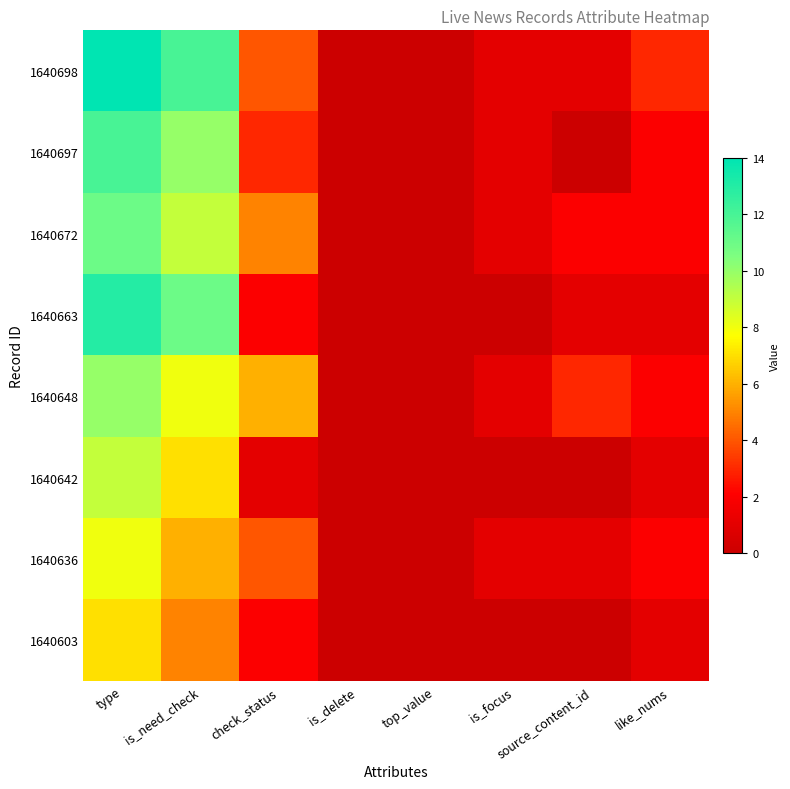

Reading left to right, what are all the values shown in this chart?

1640698: type=14	is_need_check=12	check_status=4	is_delete=0	top_value=0	is_focus=1	source_content_id=1	like_nums=3
1640697: type=12	is_need_check=10	check_status=3	is_delete=0	top_value=0	is_focus=1	source_content_id=0	like_nums=2
1640672: type=11	is_need_check=9	check_status=5	is_delete=0	top_value=0	is_focus=1	source_content_id=2	like_nums=2
1640663: type=13	is_need_check=11	check_status=2	is_delete=0	top_value=0	is_focus=0	source_content_id=1	like_nums=1
1640648: type=10	is_need_check=8	check_status=6	is_delete=0	top_value=0	is_focus=1	source_content_id=3	like_nums=2
1640642: type=9	is_need_check=7	check_status=1	is_delete=0	top_value=0	is_focus=0	source_content_id=0	like_nums=1
1640636: type=8	is_need_check=6	check_status=4	is_delete=0	top_value=0	is_focus=1	source_content_id=1	like_nums=2
1640603: type=7	is_need_check=5	check_status=2	is_delete=0	top_value=0	is_focus=0	source_content_id=0	like_nums=1